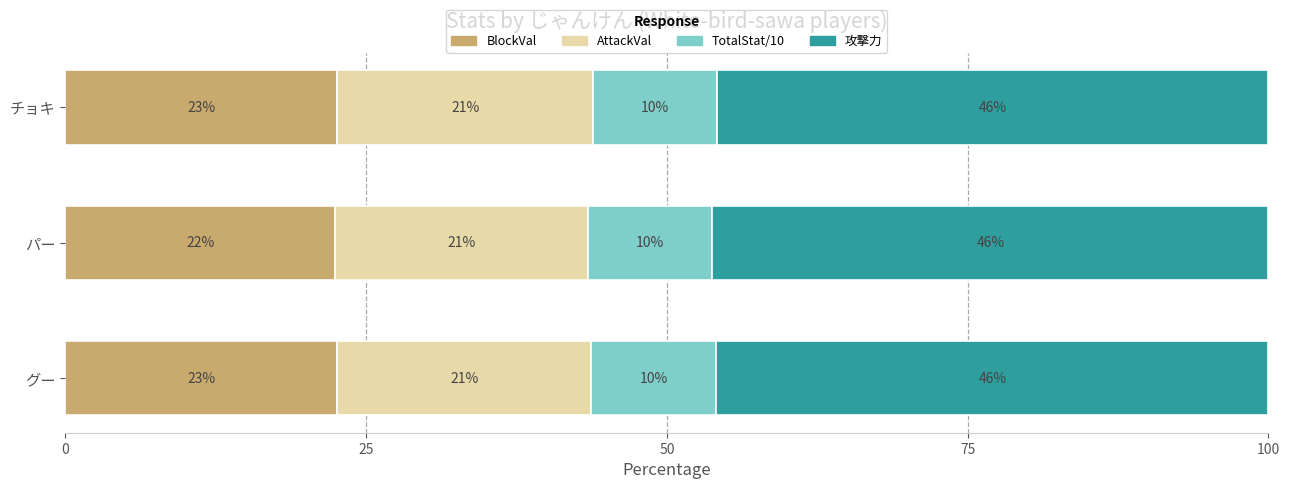

What is the minimum value for BlockVal?

22.4